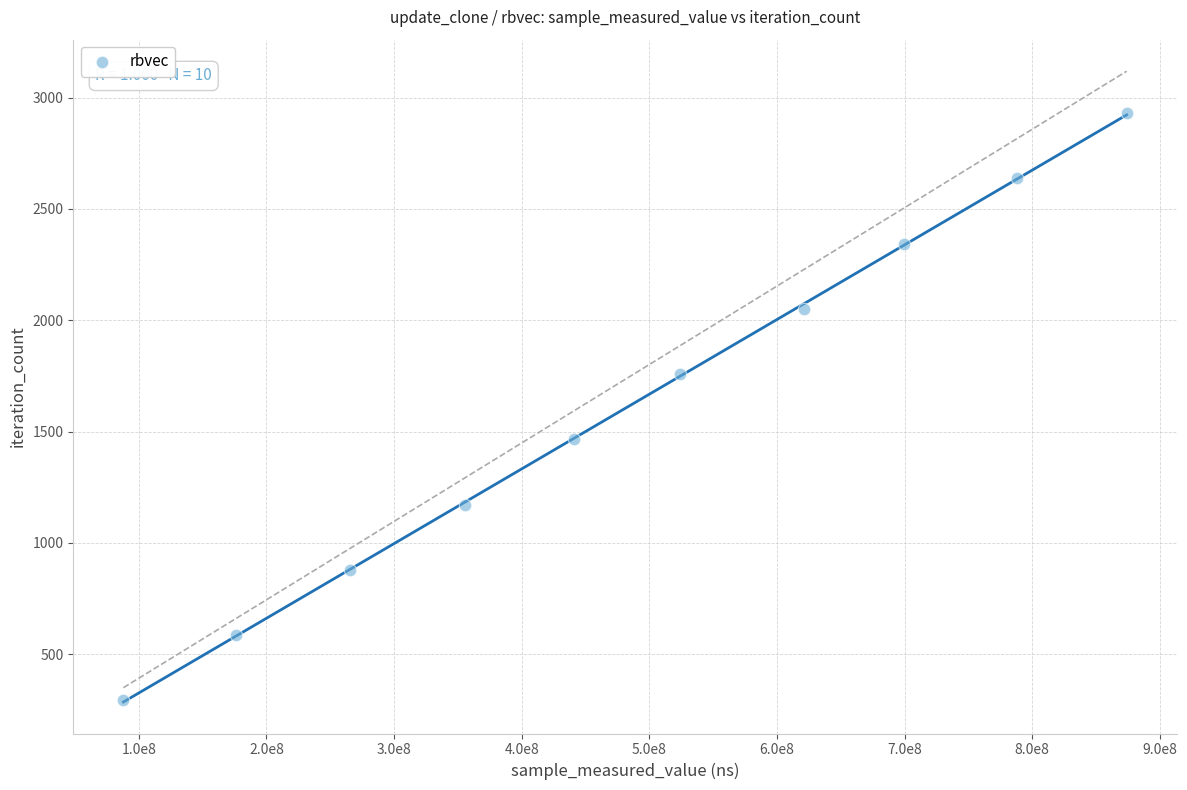

What is the range of Y values (max minus min)?

2637